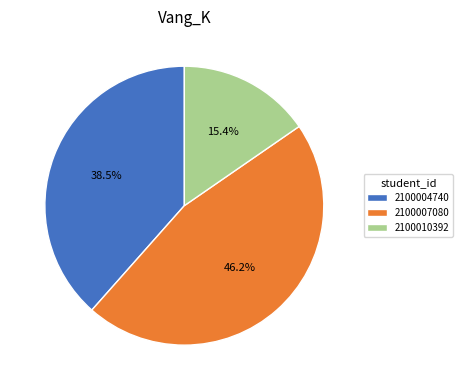

What percentage is the 2100007080 slice, to the nearest percent?

46%